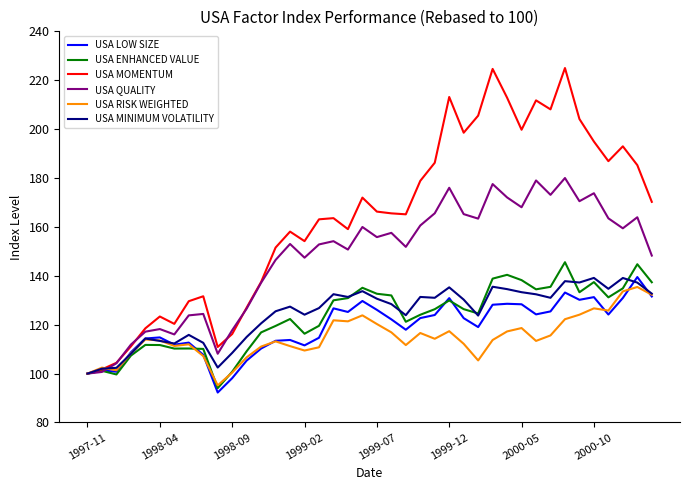

Which series has the largest total across all categories?

USA MOMENTUM